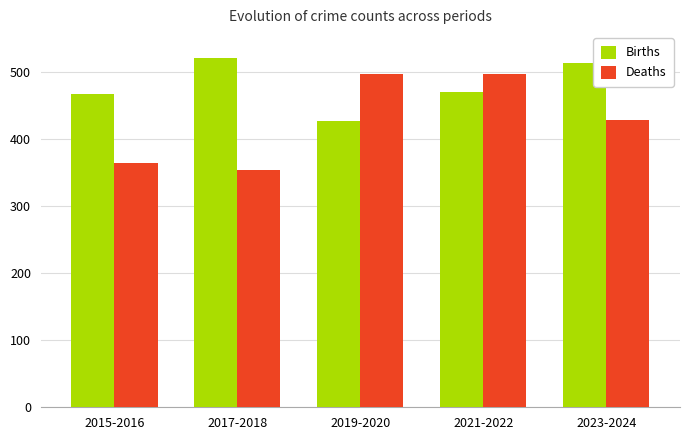

What are all the series names shown in the legend?

Births, Deaths